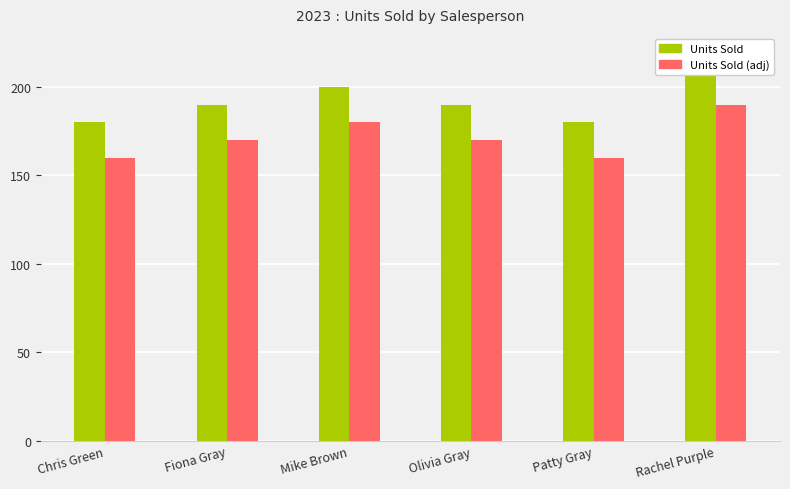

Reading left to right, extract all data points from this chart.

Units Sold: Chris Green=180	Fiona Gray=190	Mike Brown=200	Olivia Gray=190	Patty Gray=180	Rachel Purple=210
Units Sold (adj): Chris Green=160	Fiona Gray=170	Mike Brown=180	Olivia Gray=170	Patty Gray=160	Rachel Purple=190